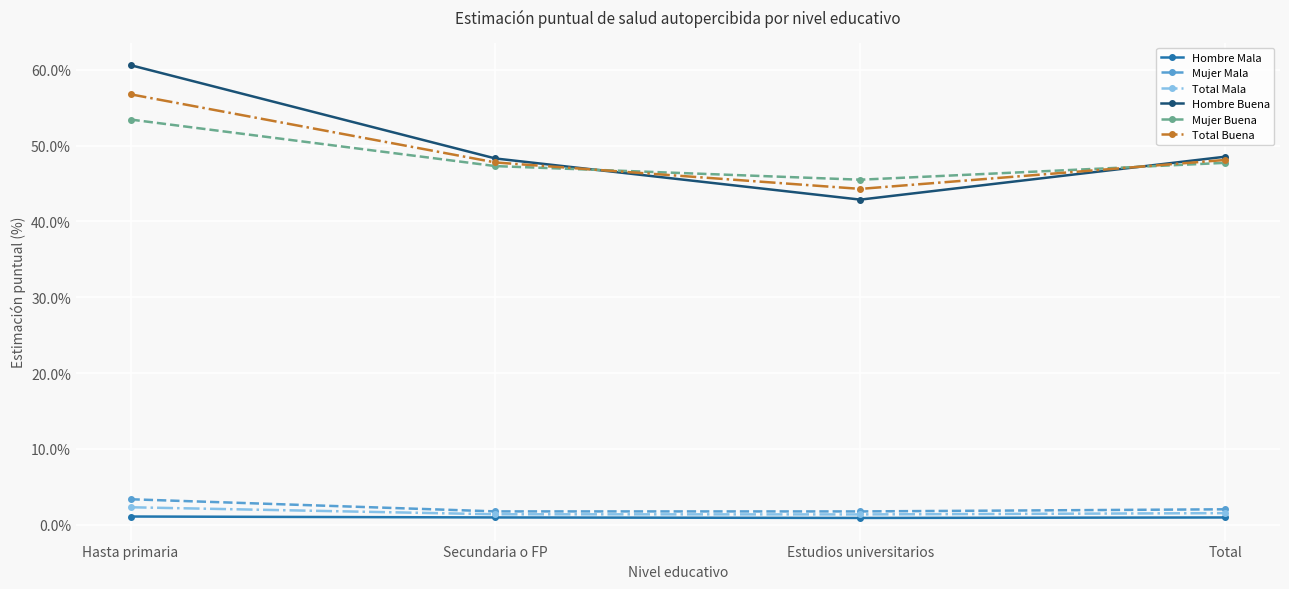

The Hombre Buena series shows 0.3 at Secundaria o FP. True or false?

False